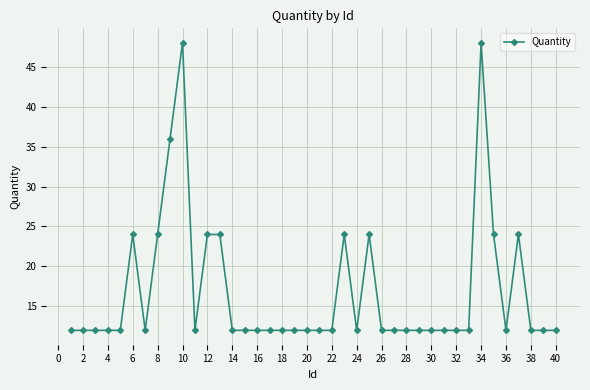

What is the value of the 1st point from the left?

12